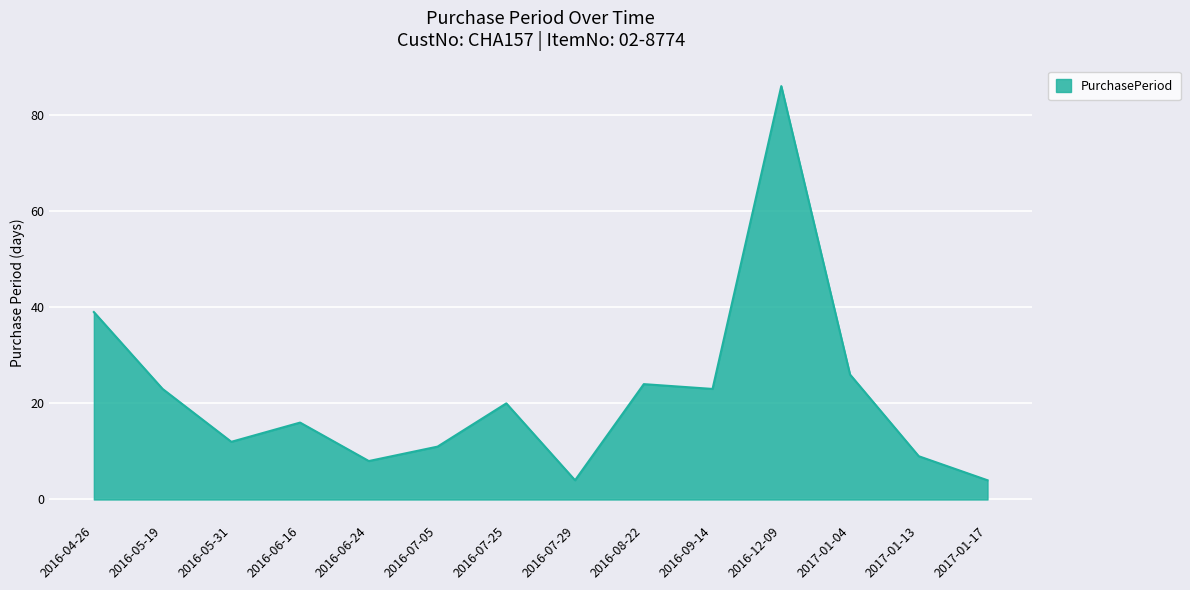

True or false: there are more than 1 points higher than both neighbors.

True